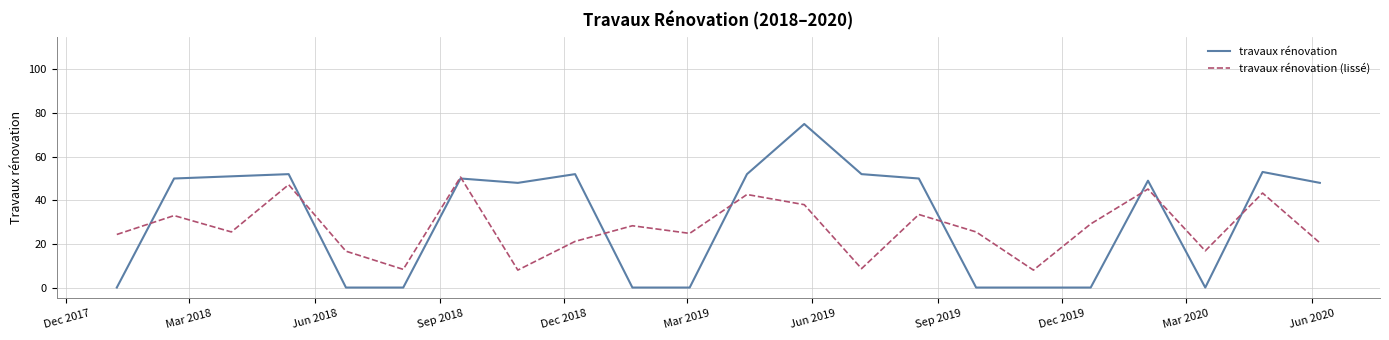

Rank the series by their maximum value, from lowest to highest.

travaux rénovation (lissé), travaux rénovation